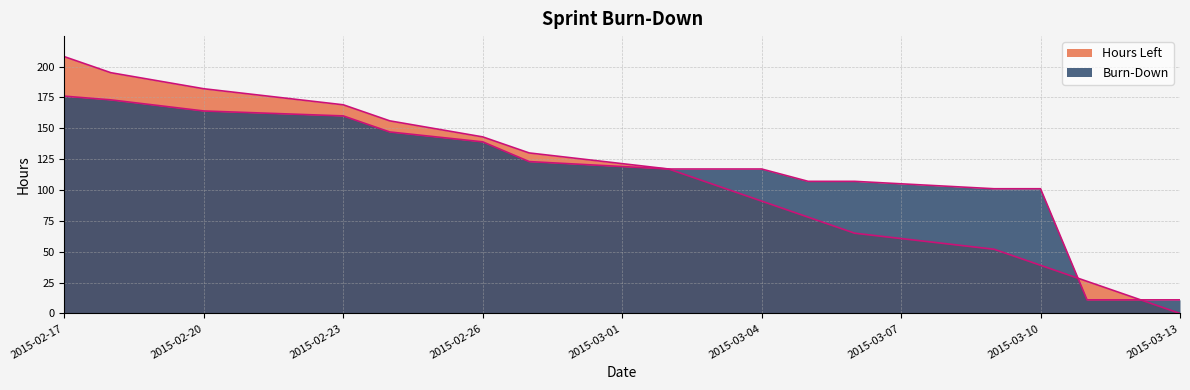

How many lines are shown in the chart?

2